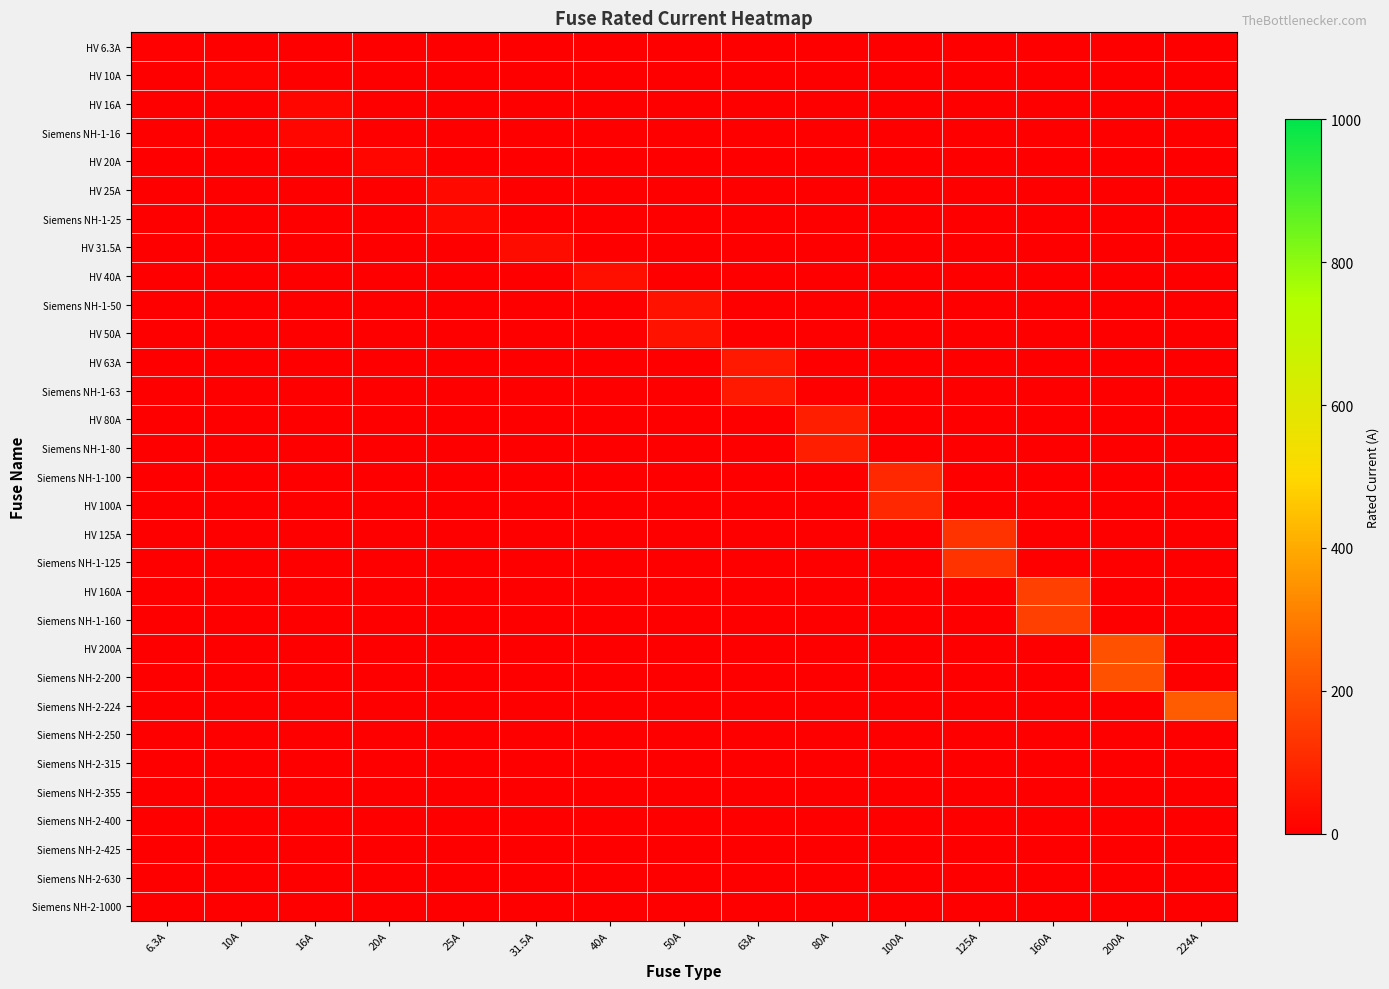

Reading left to right, transcribe all the data shown in this chart.

row_0: 6.3A=6.3	10A=0.0	16A=0.0	20A=0.0	25A=0.0	31.5A=0.0	40A=0.0	50A=0.0	63A=0.0	80A=0.0	100A=0.0	125A=0.0	160A=0.0	200A=0.0	224A=0.0
row_1: 6.3A=0.0	10A=10.0	16A=0.0	20A=0.0	25A=0.0	31.5A=0.0	40A=0.0	50A=0.0	63A=0.0	80A=0.0	100A=0.0	125A=0.0	160A=0.0	200A=0.0	224A=0.0
row_2: 6.3A=0.0	10A=0.0	16A=16.0	20A=0.0	25A=0.0	31.5A=0.0	40A=0.0	50A=0.0	63A=0.0	80A=0.0	100A=0.0	125A=0.0	160A=0.0	200A=0.0	224A=0.0
row_3: 6.3A=0.0	10A=0.0	16A=16.0	20A=0.0	25A=0.0	31.5A=0.0	40A=0.0	50A=0.0	63A=0.0	80A=0.0	100A=0.0	125A=0.0	160A=0.0	200A=0.0	224A=0.0
row_4: 6.3A=0.0	10A=0.0	16A=0.0	20A=20.0	25A=0.0	31.5A=0.0	40A=0.0	50A=0.0	63A=0.0	80A=0.0	100A=0.0	125A=0.0	160A=0.0	200A=0.0	224A=0.0
row_5: 6.3A=0.0	10A=0.0	16A=0.0	20A=0.0	25A=25.0	31.5A=0.0	40A=0.0	50A=0.0	63A=0.0	80A=0.0	100A=0.0	125A=0.0	160A=0.0	200A=0.0	224A=0.0
row_6: 6.3A=0.0	10A=0.0	16A=0.0	20A=0.0	25A=25.0	31.5A=0.0	40A=0.0	50A=0.0	63A=0.0	80A=0.0	100A=0.0	125A=0.0	160A=0.0	200A=0.0	224A=0.0
row_7: 6.3A=0.0	10A=0.0	16A=0.0	20A=0.0	25A=0.0	31.5A=31.5	40A=0.0	50A=0.0	63A=0.0	80A=0.0	100A=0.0	125A=0.0	160A=0.0	200A=0.0	224A=0.0
row_8: 6.3A=0.0	10A=0.0	16A=0.0	20A=0.0	25A=0.0	31.5A=0.0	40A=40.0	50A=0.0	63A=0.0	80A=0.0	100A=0.0	125A=0.0	160A=0.0	200A=0.0	224A=0.0
row_9: 6.3A=0.0	10A=0.0	16A=0.0	20A=0.0	25A=0.0	31.5A=0.0	40A=0.0	50A=50.0	63A=0.0	80A=0.0	100A=0.0	125A=0.0	160A=0.0	200A=0.0	224A=0.0
row_10: 6.3A=0.0	10A=0.0	16A=0.0	20A=0.0	25A=0.0	31.5A=0.0	40A=0.0	50A=50.0	63A=0.0	80A=0.0	100A=0.0	125A=0.0	160A=0.0	200A=0.0	224A=0.0
row_11: 6.3A=0.0	10A=0.0	16A=0.0	20A=0.0	25A=0.0	31.5A=0.0	40A=0.0	50A=0.0	63A=63.0	80A=0.0	100A=0.0	125A=0.0	160A=0.0	200A=0.0	224A=0.0
row_12: 6.3A=0.0	10A=0.0	16A=0.0	20A=0.0	25A=0.0	31.5A=0.0	40A=0.0	50A=0.0	63A=63.0	80A=0.0	100A=0.0	125A=0.0	160A=0.0	200A=0.0	224A=0.0
row_13: 6.3A=0.0	10A=0.0	16A=0.0	20A=0.0	25A=0.0	31.5A=0.0	40A=0.0	50A=0.0	63A=0.0	80A=80.0	100A=0.0	125A=0.0	160A=0.0	200A=0.0	224A=0.0
row_14: 6.3A=0.0	10A=0.0	16A=0.0	20A=0.0	25A=0.0	31.5A=0.0	40A=0.0	50A=0.0	63A=0.0	80A=80.0	100A=0.0	125A=0.0	160A=0.0	200A=0.0	224A=0.0
row_15: 6.3A=0.0	10A=0.0	16A=0.0	20A=0.0	25A=0.0	31.5A=0.0	40A=0.0	50A=0.0	63A=0.0	80A=0.0	100A=100.0	125A=0.0	160A=0.0	200A=0.0	224A=0.0
row_16: 6.3A=0.0	10A=0.0	16A=0.0	20A=0.0	25A=0.0	31.5A=0.0	40A=0.0	50A=0.0	63A=0.0	80A=0.0	100A=100.0	125A=0.0	160A=0.0	200A=0.0	224A=0.0
row_17: 6.3A=0.0	10A=0.0	16A=0.0	20A=0.0	25A=0.0	31.5A=0.0	40A=0.0	50A=0.0	63A=0.0	80A=0.0	100A=0.0	125A=125.0	160A=0.0	200A=0.0	224A=0.0
row_18: 6.3A=0.0	10A=0.0	16A=0.0	20A=0.0	25A=0.0	31.5A=0.0	40A=0.0	50A=0.0	63A=0.0	80A=0.0	100A=0.0	125A=125.0	160A=0.0	200A=0.0	224A=0.0
row_19: 6.3A=0.0	10A=0.0	16A=0.0	20A=0.0	25A=0.0	31.5A=0.0	40A=0.0	50A=0.0	63A=0.0	80A=0.0	100A=0.0	125A=0.0	160A=160.0	200A=0.0	224A=0.0
row_20: 6.3A=0.0	10A=0.0	16A=0.0	20A=0.0	25A=0.0	31.5A=0.0	40A=0.0	50A=0.0	63A=0.0	80A=0.0	100A=0.0	125A=0.0	160A=160.0	200A=0.0	224A=0.0
row_21: 6.3A=0.0	10A=0.0	16A=0.0	20A=0.0	25A=0.0	31.5A=0.0	40A=0.0	50A=0.0	63A=0.0	80A=0.0	100A=0.0	125A=0.0	160A=0.0	200A=200.0	224A=0.0
row_22: 6.3A=0.0	10A=0.0	16A=0.0	20A=0.0	25A=0.0	31.5A=0.0	40A=0.0	50A=0.0	63A=0.0	80A=0.0	100A=0.0	125A=0.0	160A=0.0	200A=200.0	224A=0.0
row_23: 6.3A=0.0	10A=0.0	16A=0.0	20A=0.0	25A=0.0	31.5A=0.0	40A=0.0	50A=0.0	63A=0.0	80A=0.0	100A=0.0	125A=0.0	160A=0.0	200A=0.0	224A=224.0
row_24: 6.3A=0.0	10A=0.0	16A=0.0	20A=0.0	25A=0.0	31.5A=0.0	40A=0.0	50A=0.0	63A=0.0	80A=0.0	100A=0.0	125A=0.0	160A=0.0	200A=0.0	224A=0.0
row_25: 6.3A=0.0	10A=0.0	16A=0.0	20A=0.0	25A=0.0	31.5A=0.0	40A=0.0	50A=0.0	63A=0.0	80A=0.0	100A=0.0	125A=0.0	160A=0.0	200A=0.0	224A=0.0
row_26: 6.3A=0.0	10A=0.0	16A=0.0	20A=0.0	25A=0.0	31.5A=0.0	40A=0.0	50A=0.0	63A=0.0	80A=0.0	100A=0.0	125A=0.0	160A=0.0	200A=0.0	224A=0.0
row_27: 6.3A=0.0	10A=0.0	16A=0.0	20A=0.0	25A=0.0	31.5A=0.0	40A=0.0	50A=0.0	63A=0.0	80A=0.0	100A=0.0	125A=0.0	160A=0.0	200A=0.0	224A=0.0
row_28: 6.3A=0.0	10A=0.0	16A=0.0	20A=0.0	25A=0.0	31.5A=0.0	40A=0.0	50A=0.0	63A=0.0	80A=0.0	100A=0.0	125A=0.0	160A=0.0	200A=0.0	224A=0.0
row_29: 6.3A=0.0	10A=0.0	16A=0.0	20A=0.0	25A=0.0	31.5A=0.0	40A=0.0	50A=0.0	63A=0.0	80A=0.0	100A=0.0	125A=0.0	160A=0.0	200A=0.0	224A=0.0
row_30: 6.3A=0.0	10A=0.0	16A=0.0	20A=0.0	25A=0.0	31.5A=0.0	40A=0.0	50A=0.0	63A=0.0	80A=0.0	100A=0.0	125A=0.0	160A=0.0	200A=0.0	224A=0.0